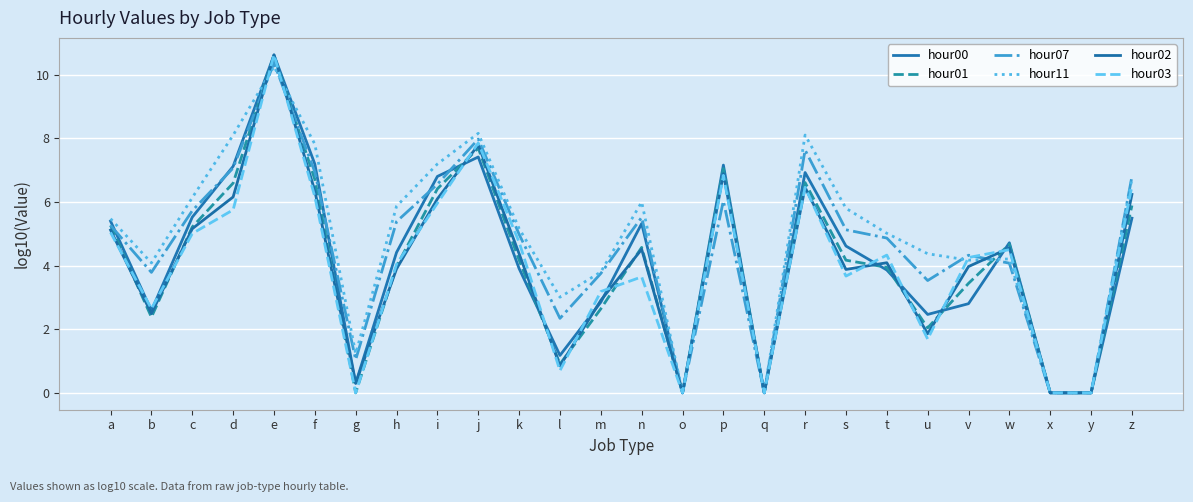

Which has a higher value, g or j?

j